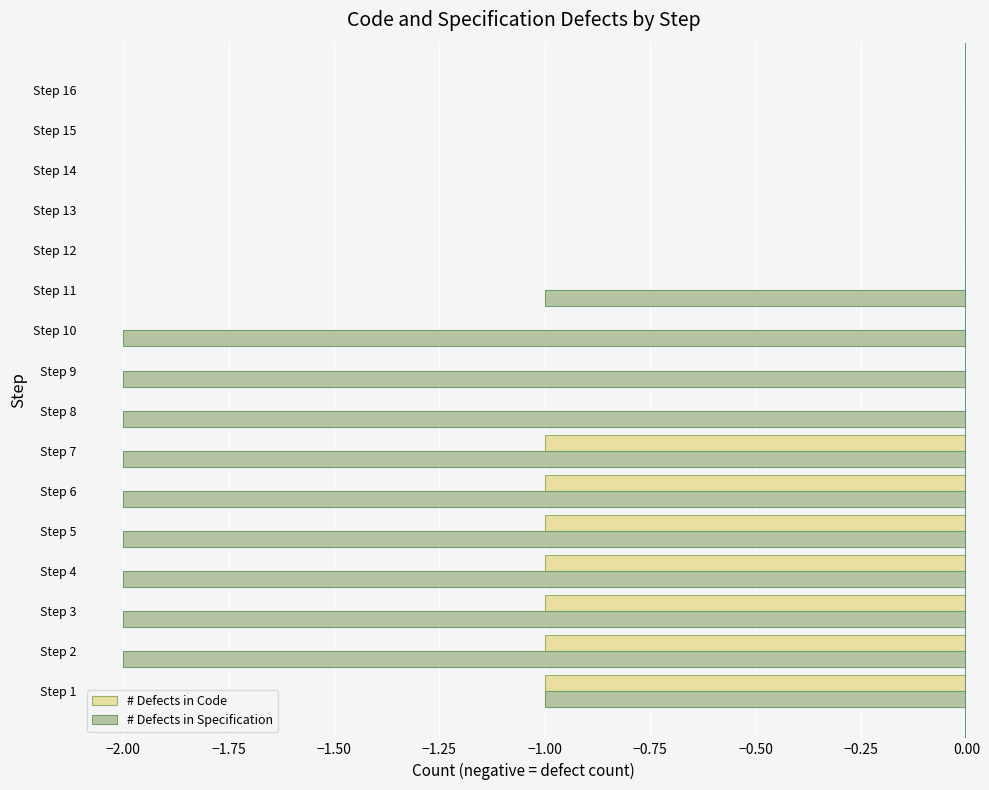

Is it true that # Defects in Specification equals -3 at Step 5?

False